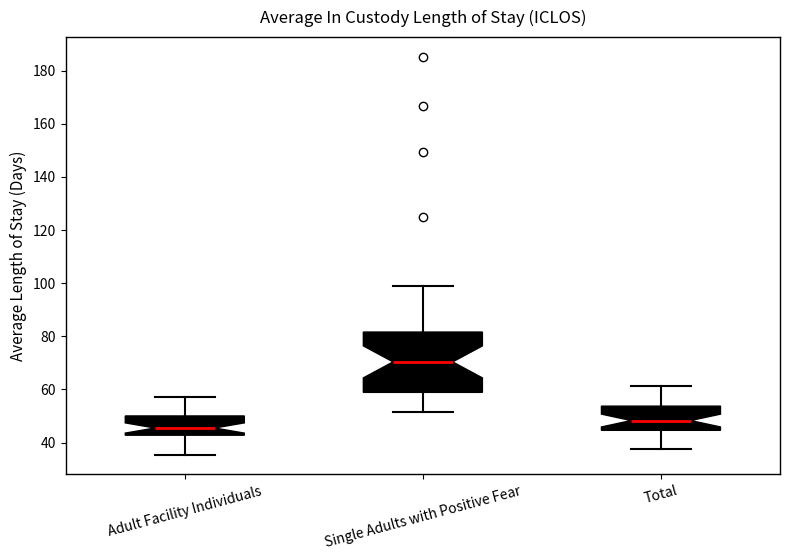

Reading left to right, transcribe this box plot: for each box, give where its median line is, the range the box spans, and where its two whiskers end, as read against the y-axis. The values are not printed on the chart, so give them approximately, as read against the axis.

Adult Facility Individuals: median 46, box 42 to 50, whiskers 36 to 58
Single Adults with Positive Fear: median 70, box 58 to 82, whiskers 52 to 98
Total: median 48, box 44 to 54, whiskers 38 to 62